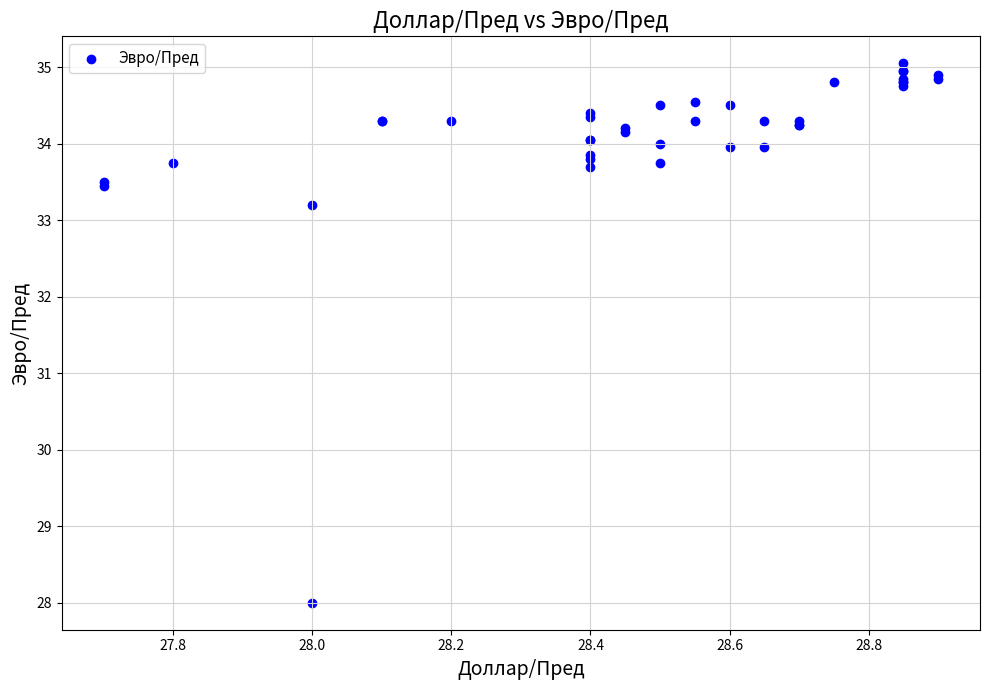

What Y value in the scatter plot is closest to 31?

33.2